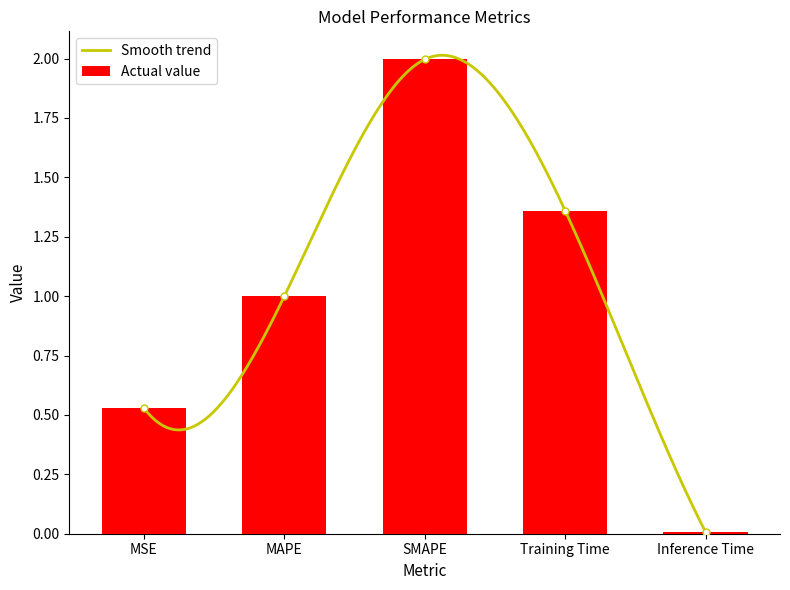

Reading left to right, what are all the values shown in this chart?

MSE=0.5	MAPE=1.0	SMAPE=2.0	Training Time=1.4	Inference Time=0.0